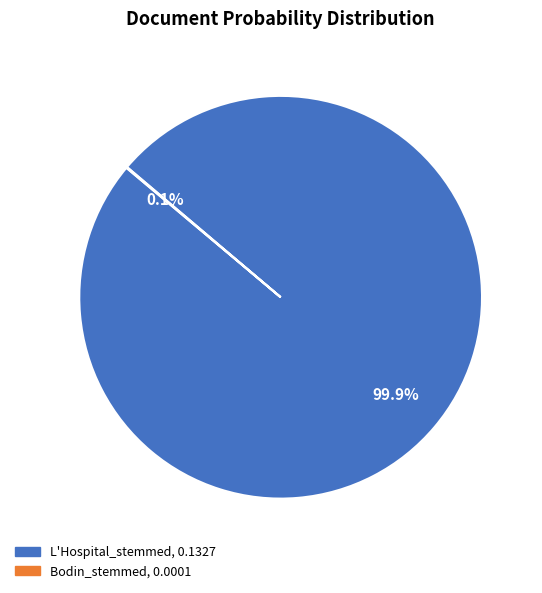

Which category has the biggest portion of the pie?

L'Hospital_stemmed